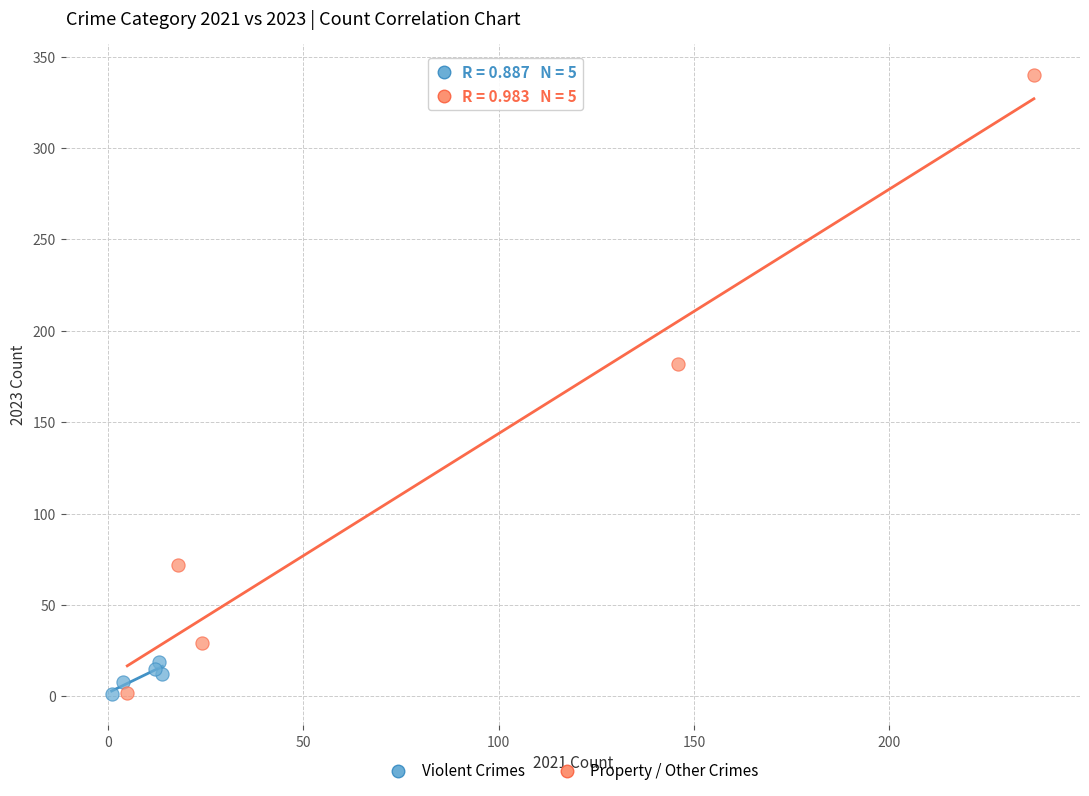

Which series has the largest Y range (max minus min)?

Property / Other Crimes